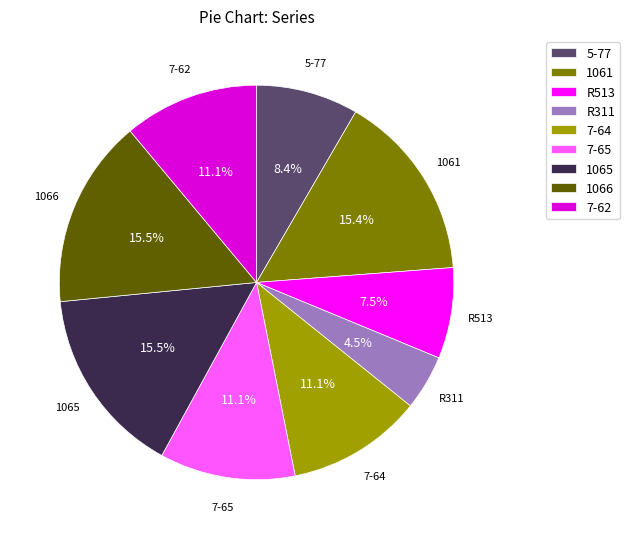

What is the smallest slice in the pie chart?

R311